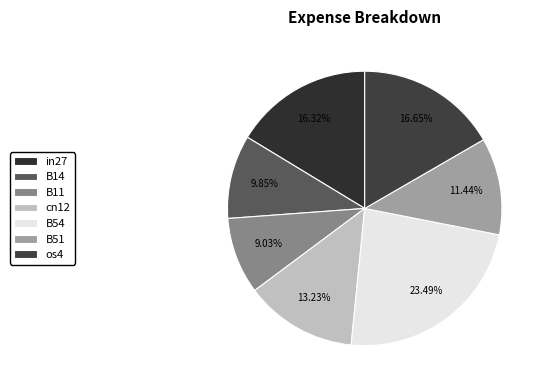

What percentage do B51 and B14 together represent?

21.3%